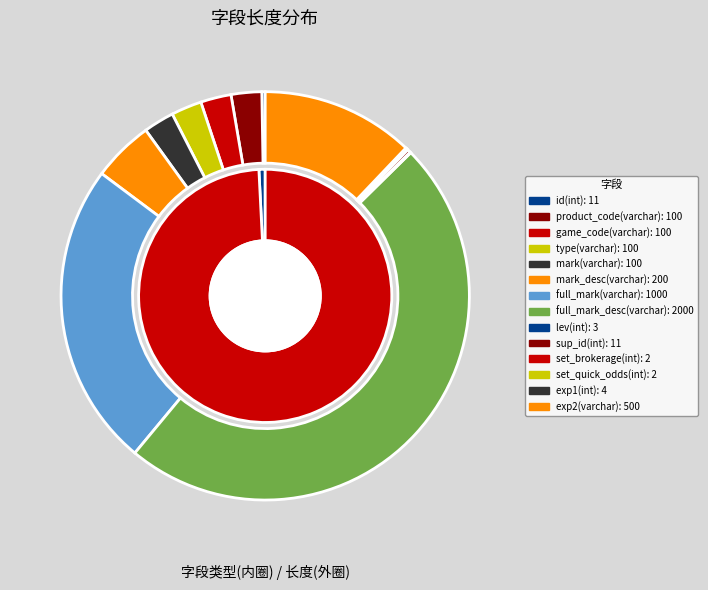

Does id(int) account for over 50% of the chart?

No